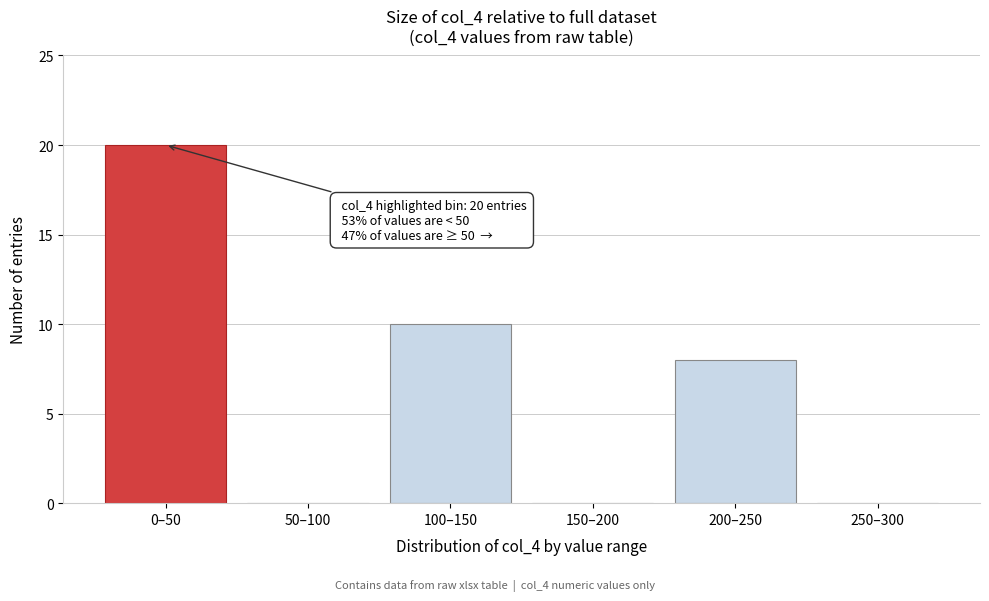

Reading left to right, what are all the values shown in this chart?

0–50=20	50–100=0	100–150=10	150–200=0	200–250=8	250–300=0